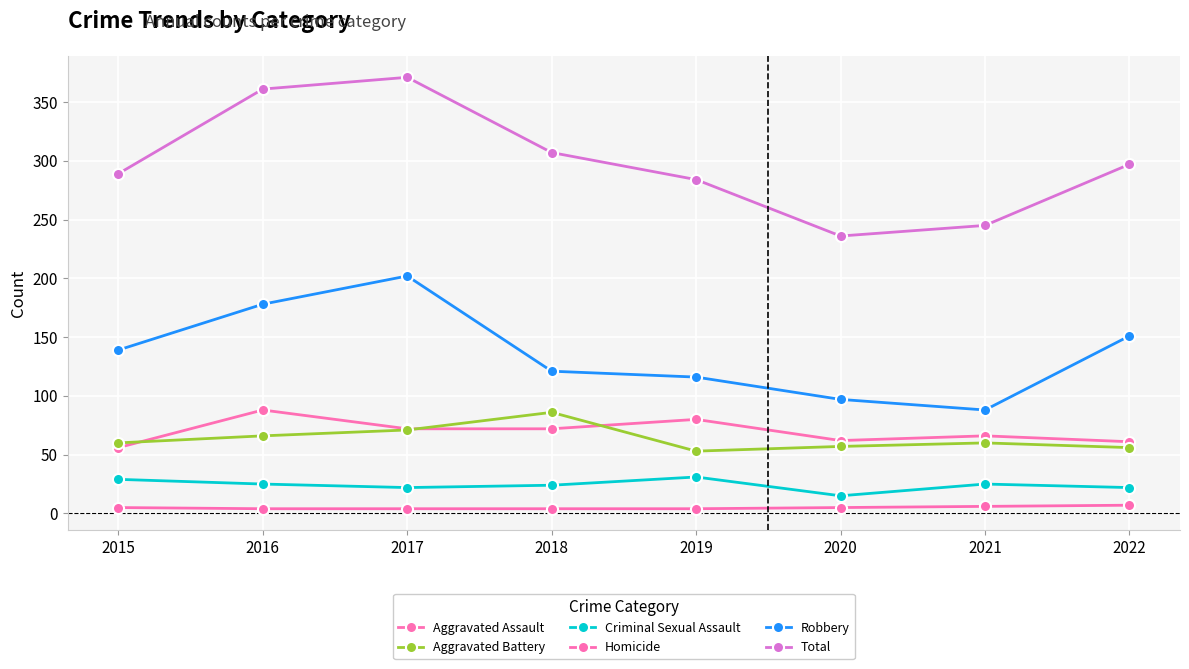

The Criminal Sexual Assault series shows 22 at 2017. True or false?

True